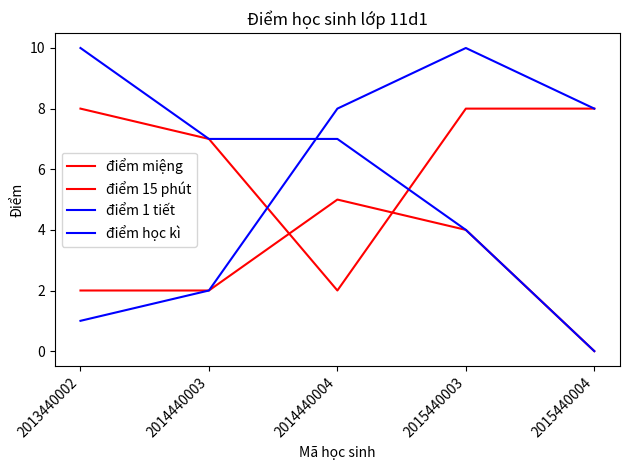

How many lines are shown in the chart?

4